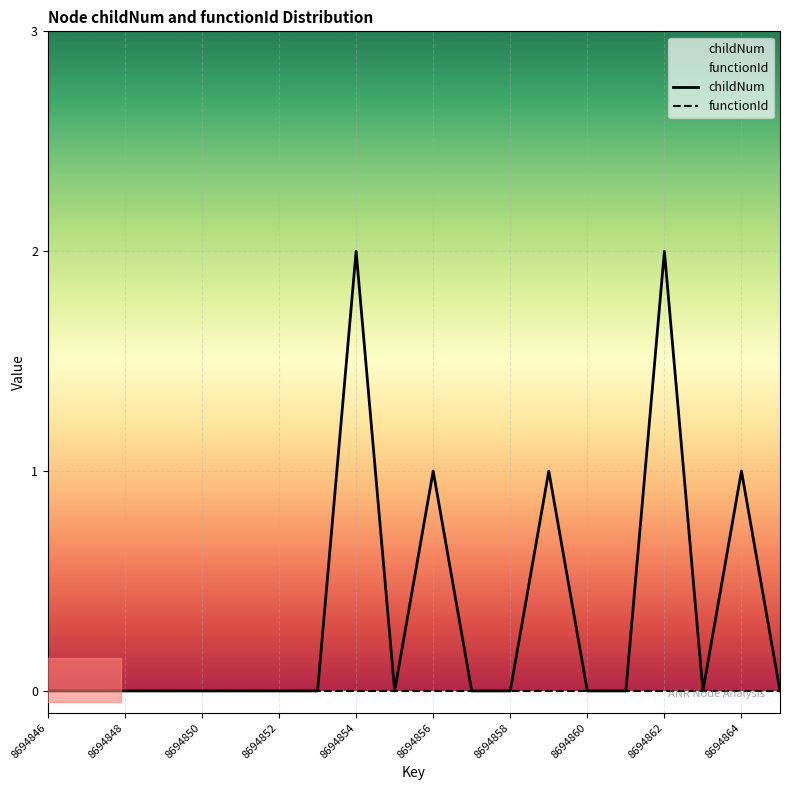

Which series has the widest spread of values?

childNum